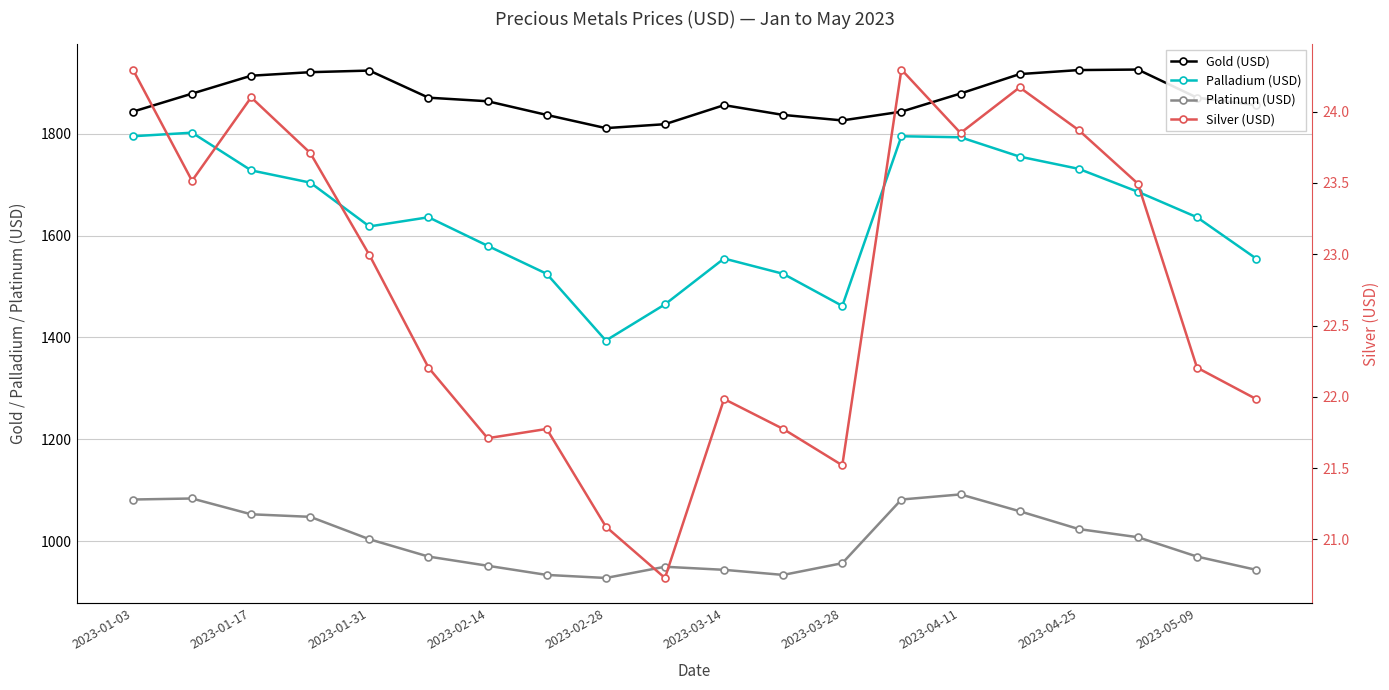

True or false: Silver (USD) has more than 1 points higher than both neighbors.

True